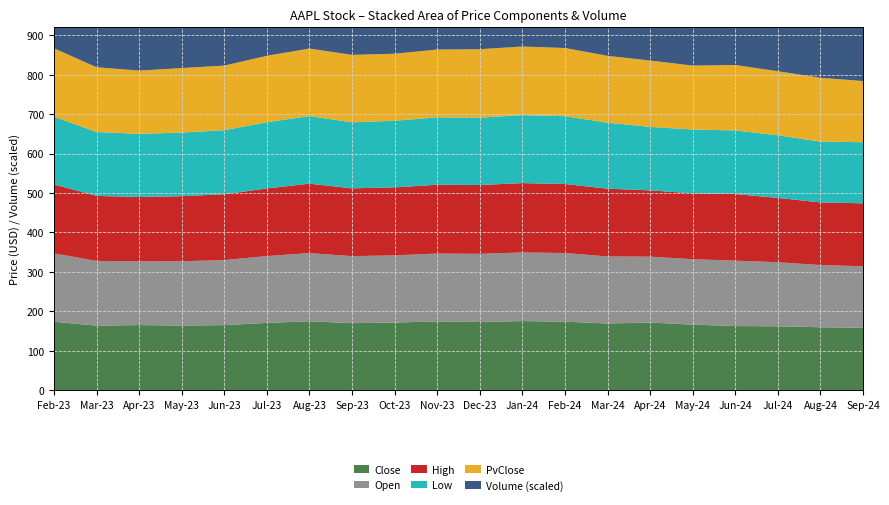

Reading left to right, list all the values displayed in this chart.

Close: 173.2	163.5	164.8	163.8	164.8	170.4	174.6	169.8	171.2	174.3	172.6	175.0	173.5	168.9	171.3	166.0	162.4	161.8	159.3	158.1
Open: 173.7	164.1	161.8	163.0	165.0	169.5	173.0	170.0	170.5	172.0	173.0	174.0	174.2	170.0	167.2	166.0	165.9	162.5	157.9	156.0
High: 174.7	164.9	163.3	165.0	167.0	171.5	176.0	172.0	172.5	174.5	174.5	176.0	175.0	172.0	168.2	167.1	169.0	163.2	158.9	159.6
Low: 172.0	162.2	160.1	161.5	162.5	168.0	171.5	167.5	169.0	171.0	171.0	172.5	172.0	167.5	161.0	161.9	161.3	158.9	154.2	155.1
PvClose: 173.5	164.1	160.5	163.6	163.8	168.5	171.3	171.0	170.0	172.0	173.5	174.0	173.0	169.5	168.4	162.1	166.0	162.4	162.1	155.1
Volume: 756970.0	1376623.0	925561.0	900000.0	1050000.0	980000.0	1100000.0	870000.0	950000.0	1020000.0	890000.0	1150000.0	667737.0	1200000.0	2738108.0	1559721.0	2106289.0	1742754.0	2010823.0	1612827.0